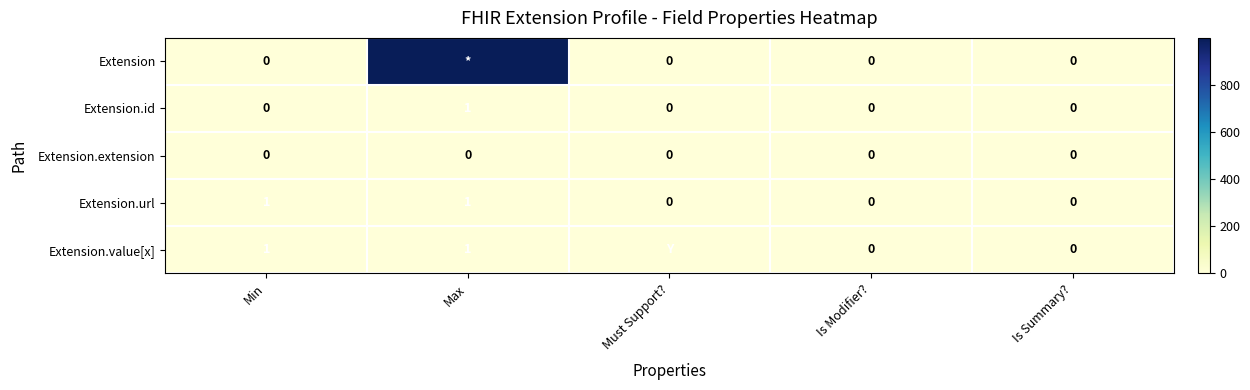

At how many categories does at least one series exceed 797?

1